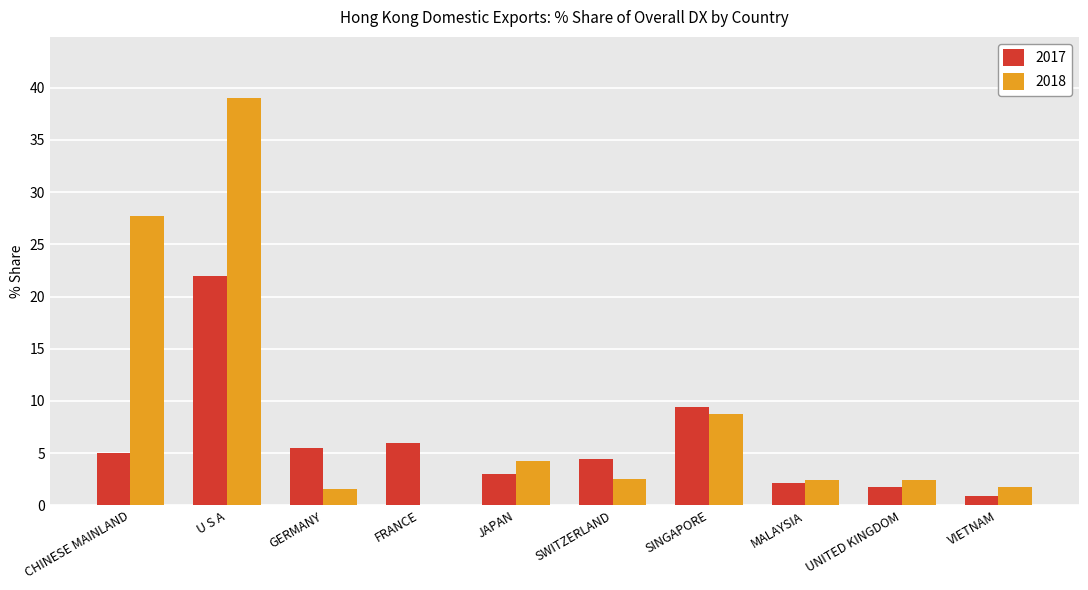

At which category is the sum across all series the highest?

U S A